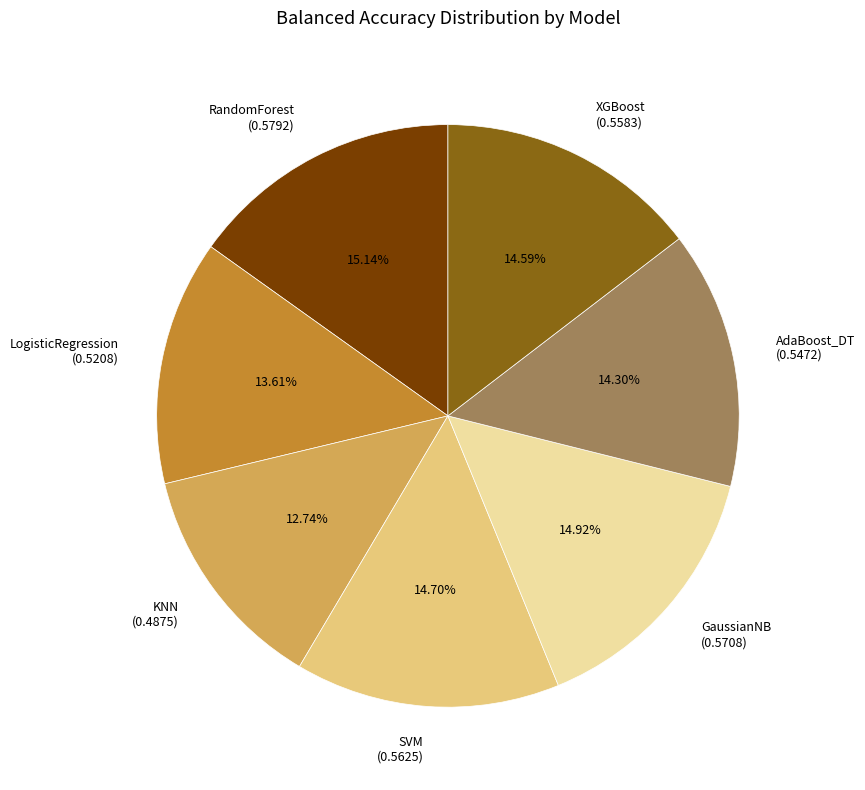

To the nearest percent, what portion does GaussianNB represent?

15%